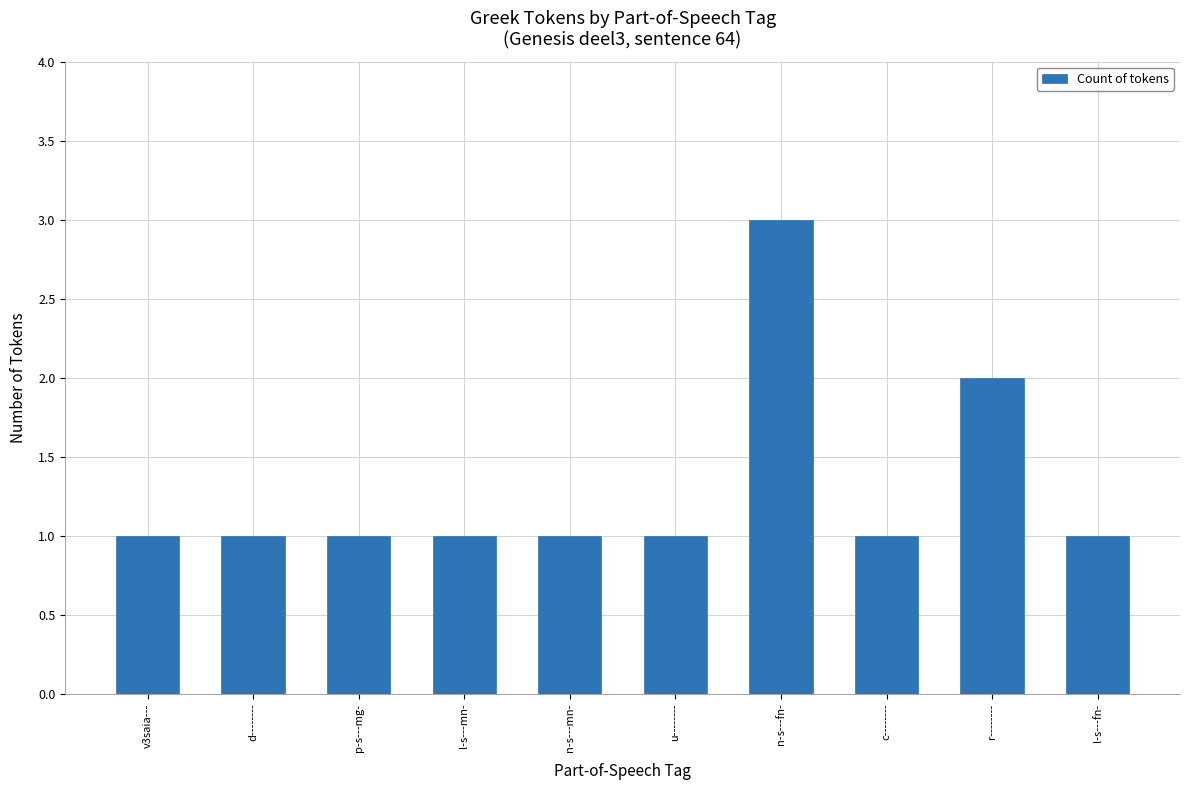

Which label corresponds to the largest value in the chart?

n-s---fn-